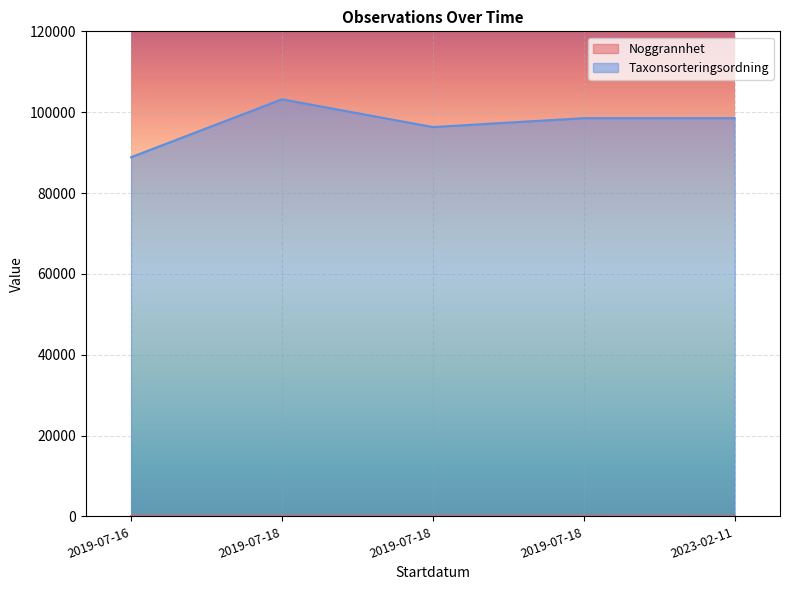

Which series has the widest spread of values?

Taxonsorteringsordning